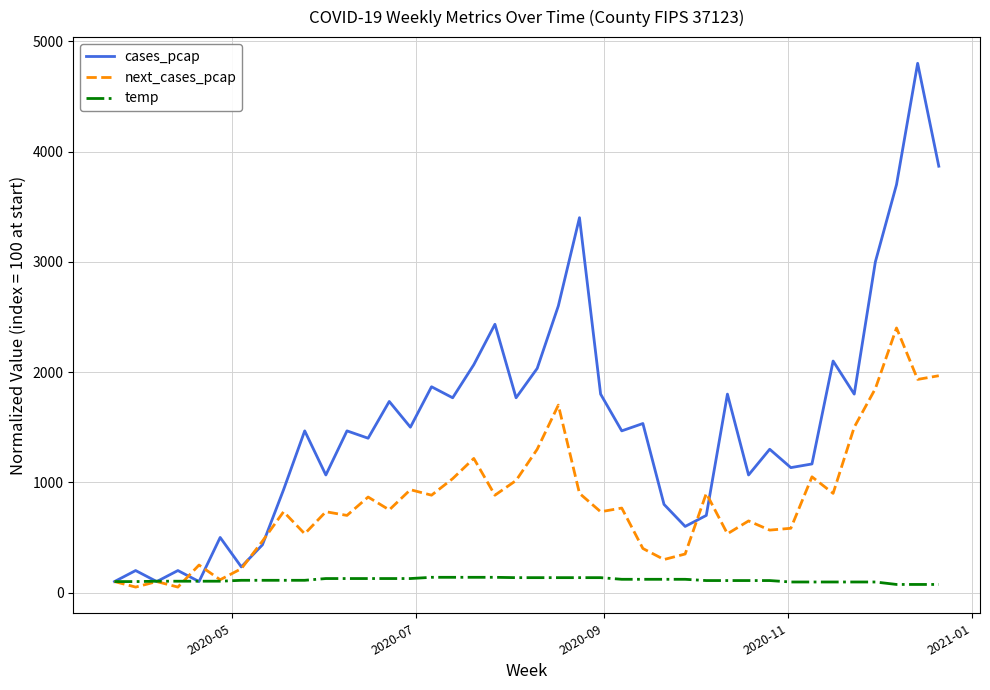

What are all the series names shown in the legend?

cases_pcap, next_cases_pcap, temp